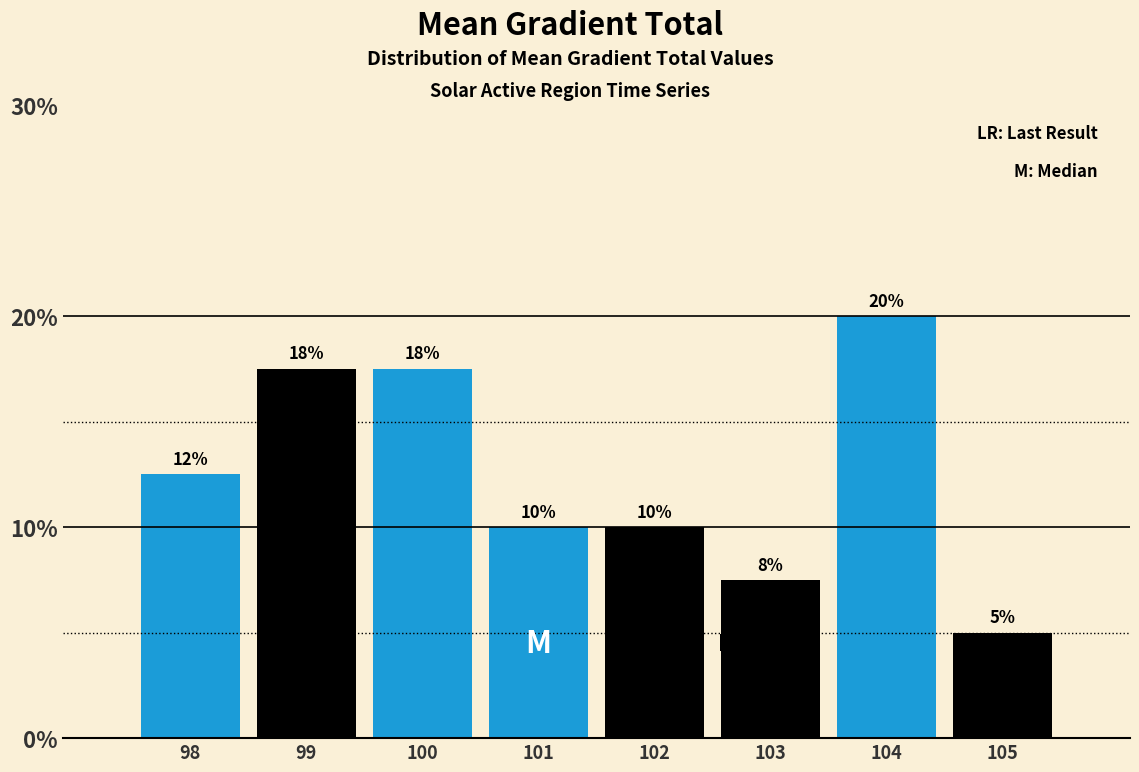

What is the ratio of the value at 98 to the value at 101?

1.2